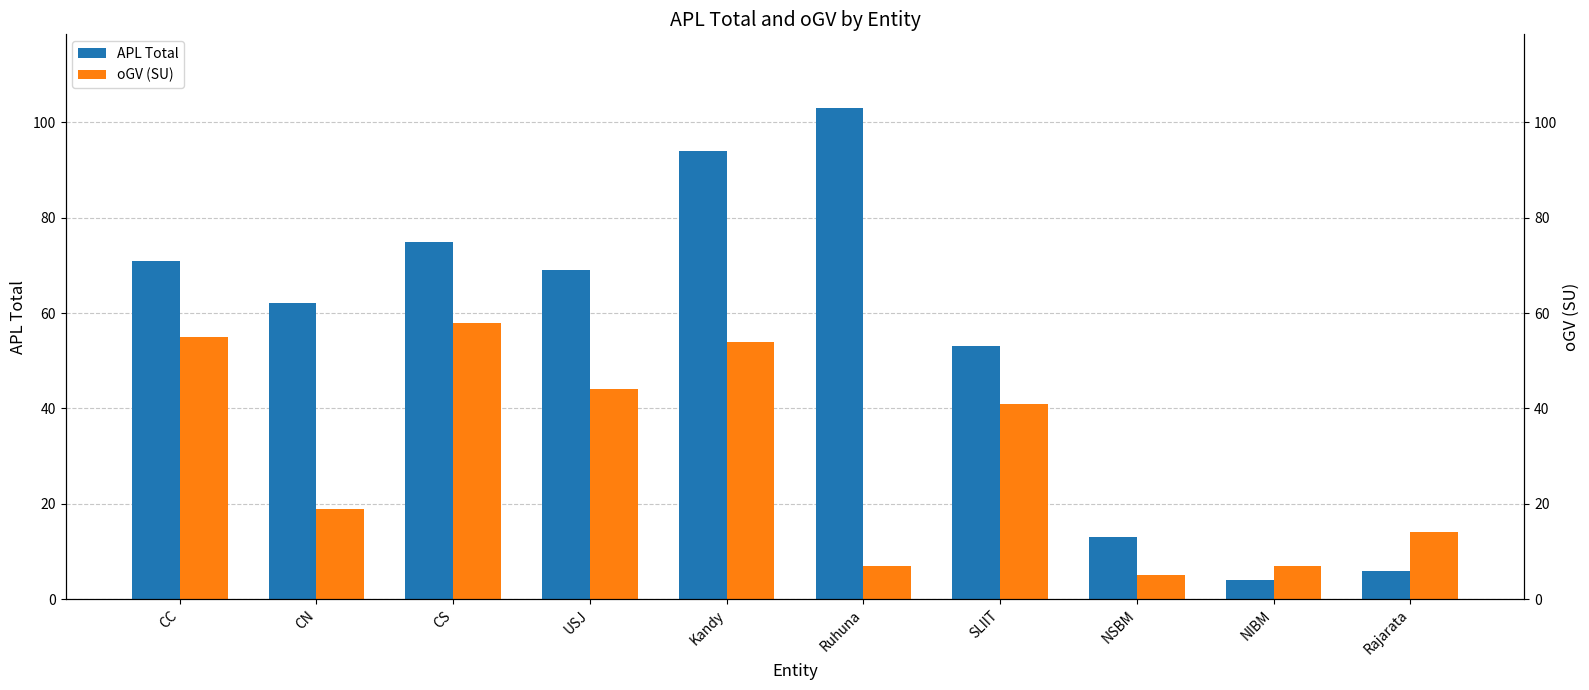

What is the sum of the oGV (SU) values at Rajarata and SLIIT?

55